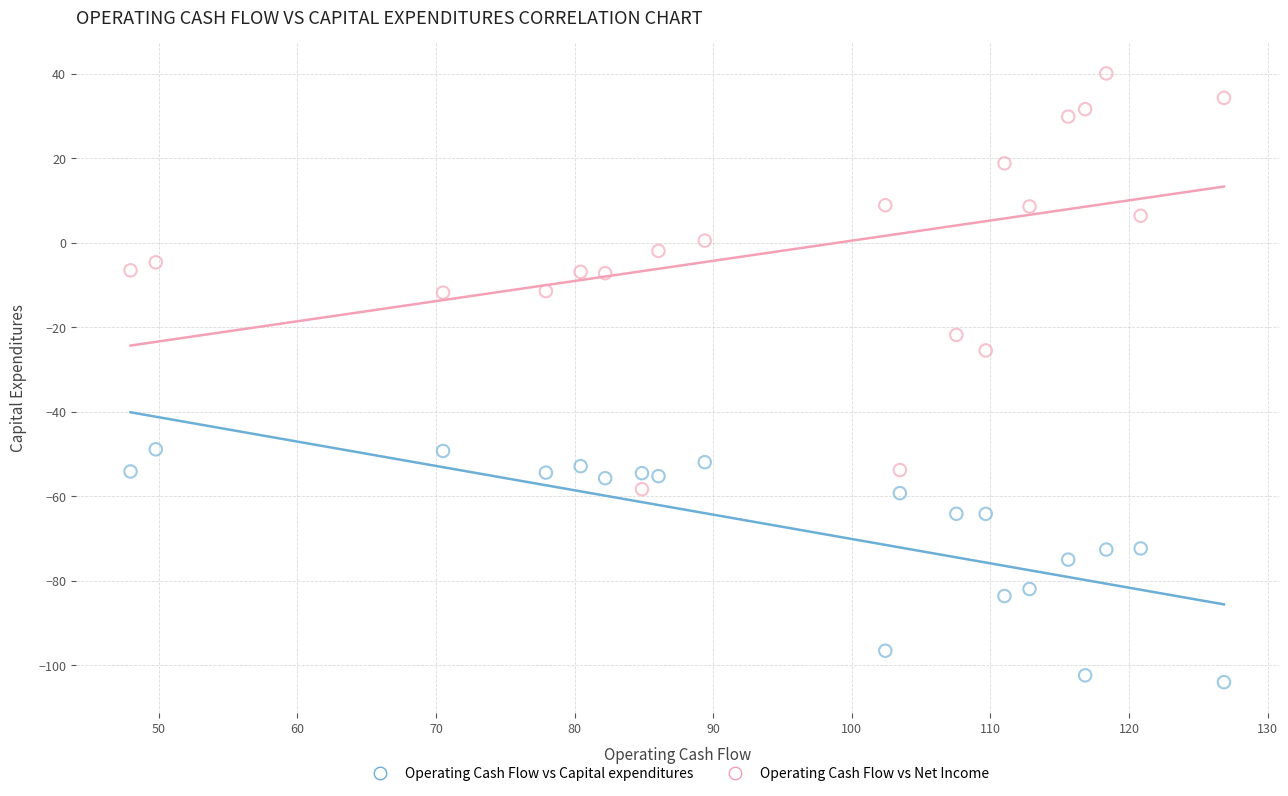

Across all series, what Y value is closest to -31?

-25.5